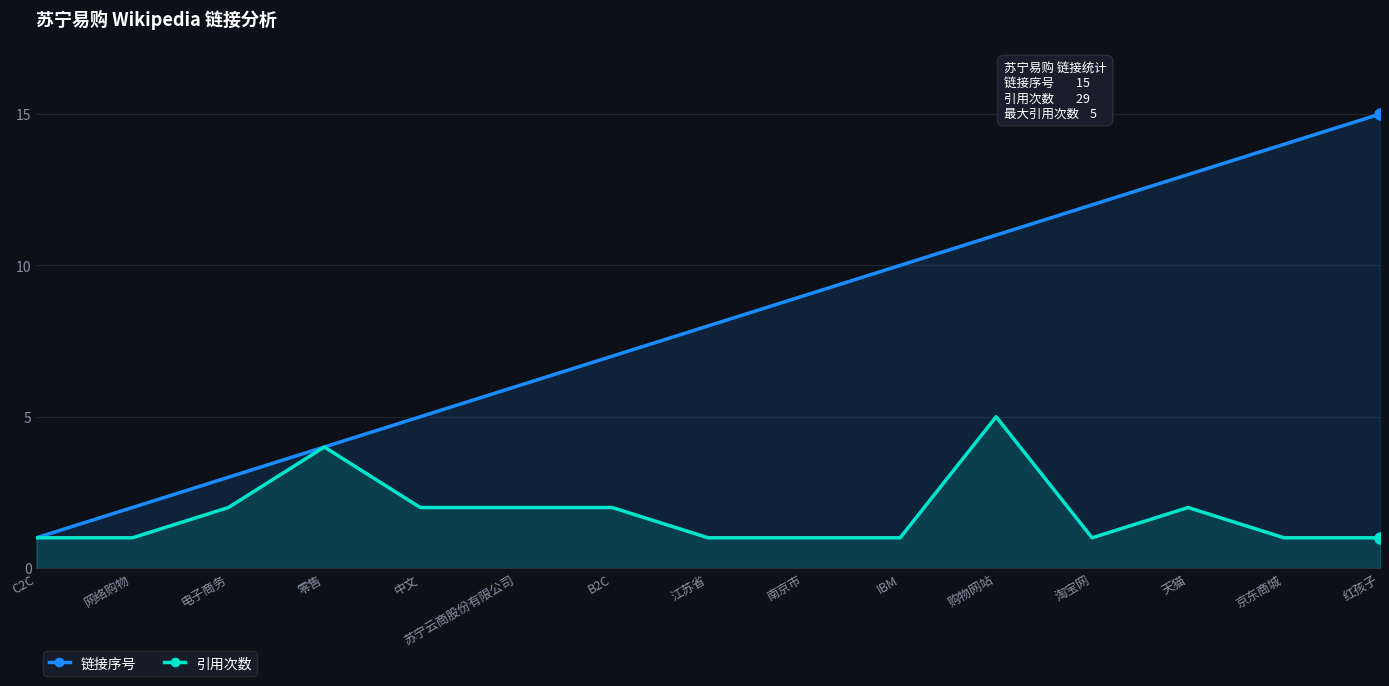

How many data points in 链接序号 are above 8?

7